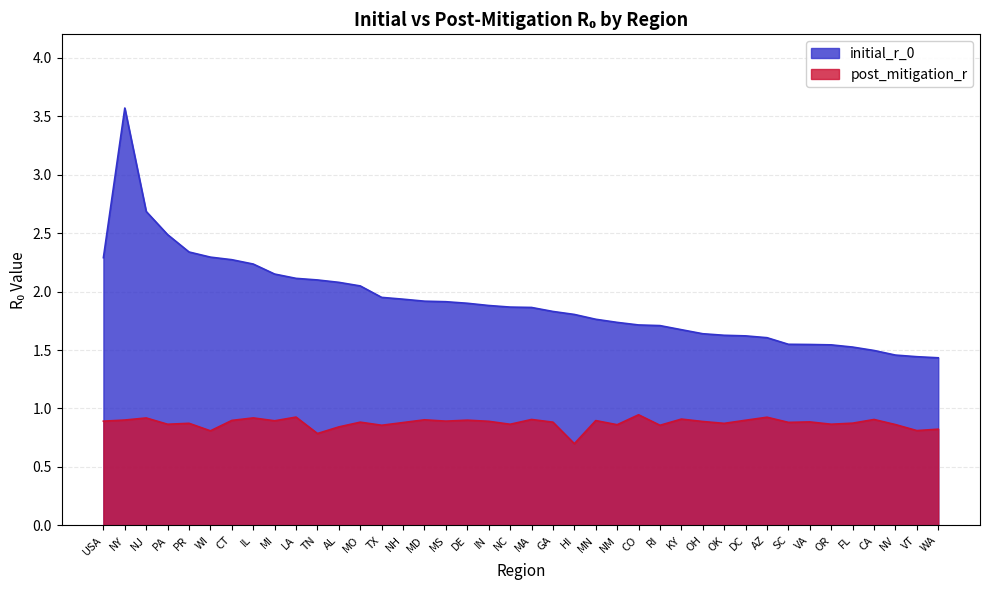

Reading right to left, list all the values displayed in this chart.

initial_r_0: 1.4	1.4	1.5	1.5	1.5	1.5	1.5	1.5	1.6	1.6	1.6	1.6	1.7	1.7	1.7	1.7	1.8	1.8	1.8	1.9	1.9	1.9	1.9	1.9	1.9	1.9	1.9	2.0	2.1	2.1	2.1	2.1	2.2	2.3	2.3	2.3	2.5	2.7	3.6	2.3
post_mitigation_r: 0.8	0.8	0.9	0.9	0.9	0.9	0.9	0.9	0.9	0.9	0.9	0.9	0.9	0.9	0.9	0.9	0.9	0.7	0.9	0.9	0.9	0.9	0.9	0.9	0.9	0.9	0.9	0.9	0.8	0.8	0.9	0.9	0.9	0.9	0.8	0.9	0.9	0.9	0.9	0.9